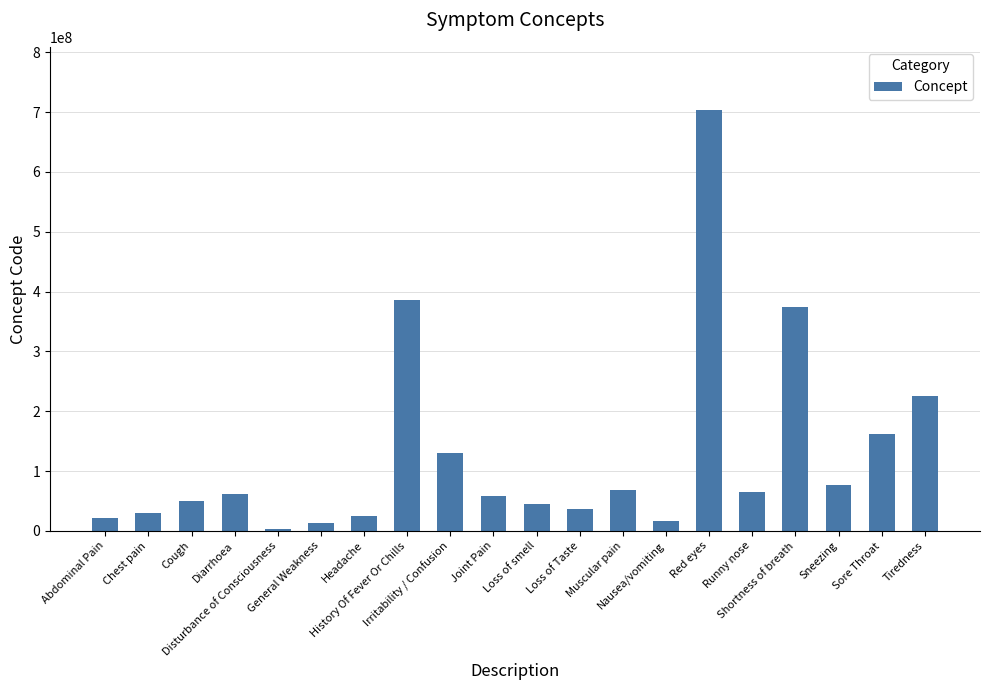

What is the change in value from Cough to General Weakness?

-35935994